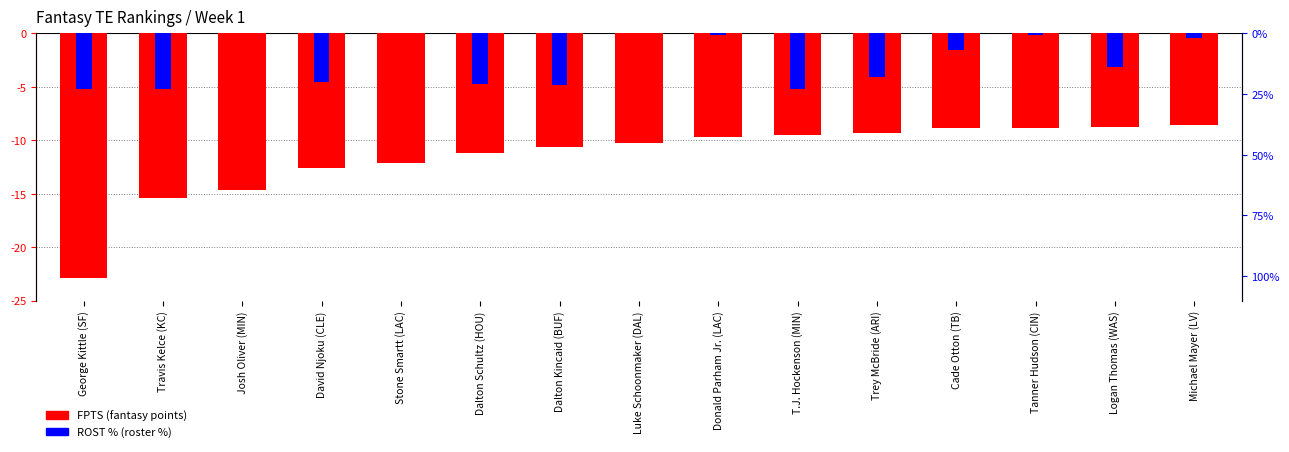

Rank the series by their maximum value, from lowest to highest.

FPTS (negated), ROST % within sample